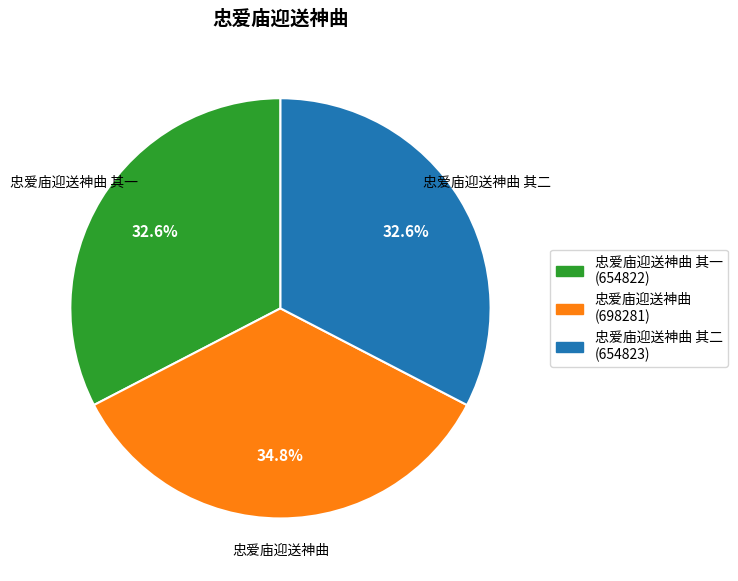

Count the number of slices in the pie.

3